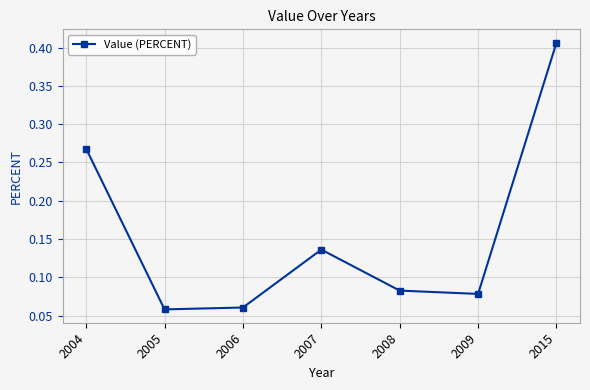

How many interior local peaks (higher than both neighbors) does the data have?

1